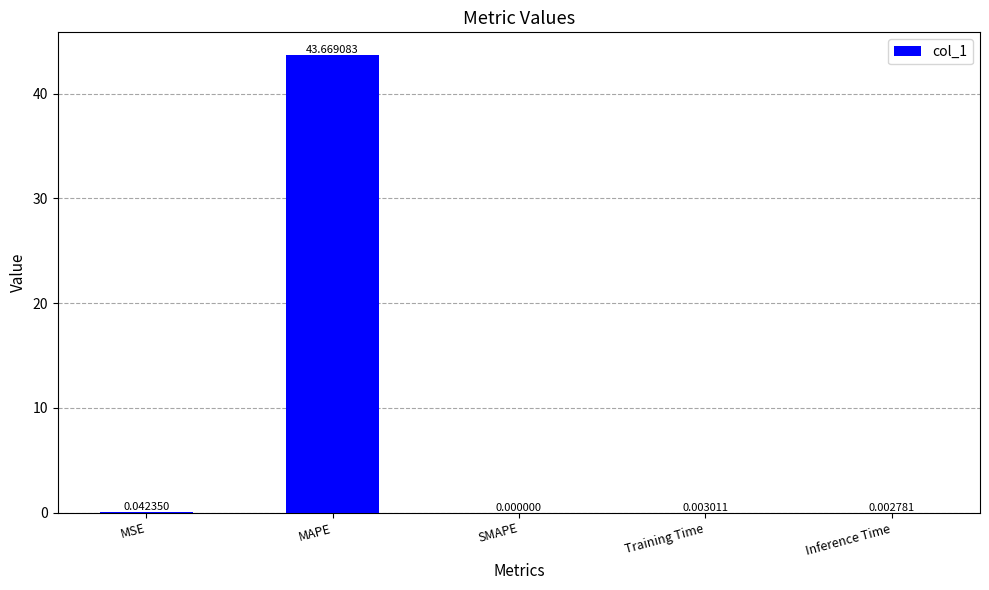

Is it true that the value at MAPE is 43.7?

True